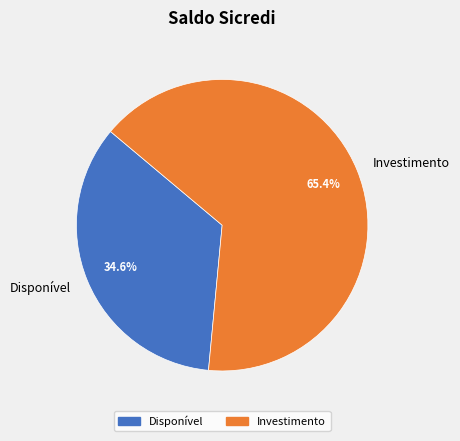

What percentage is NOT represented by Investimento?

34.6%